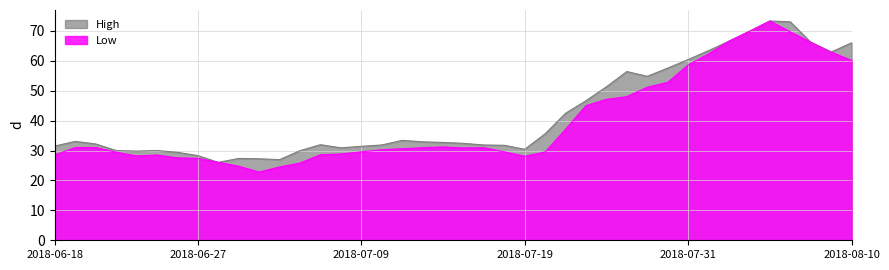

What is the difference between the maximum and second lowest values in the High series?

46.3